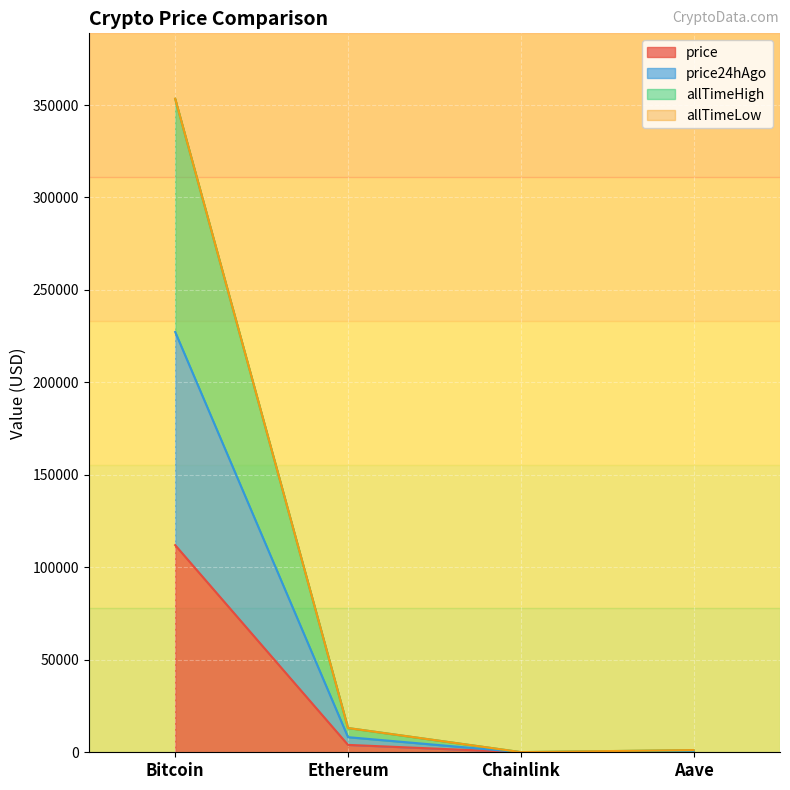

True or false: price24hAgo and allTimeHigh cross at least once.

False